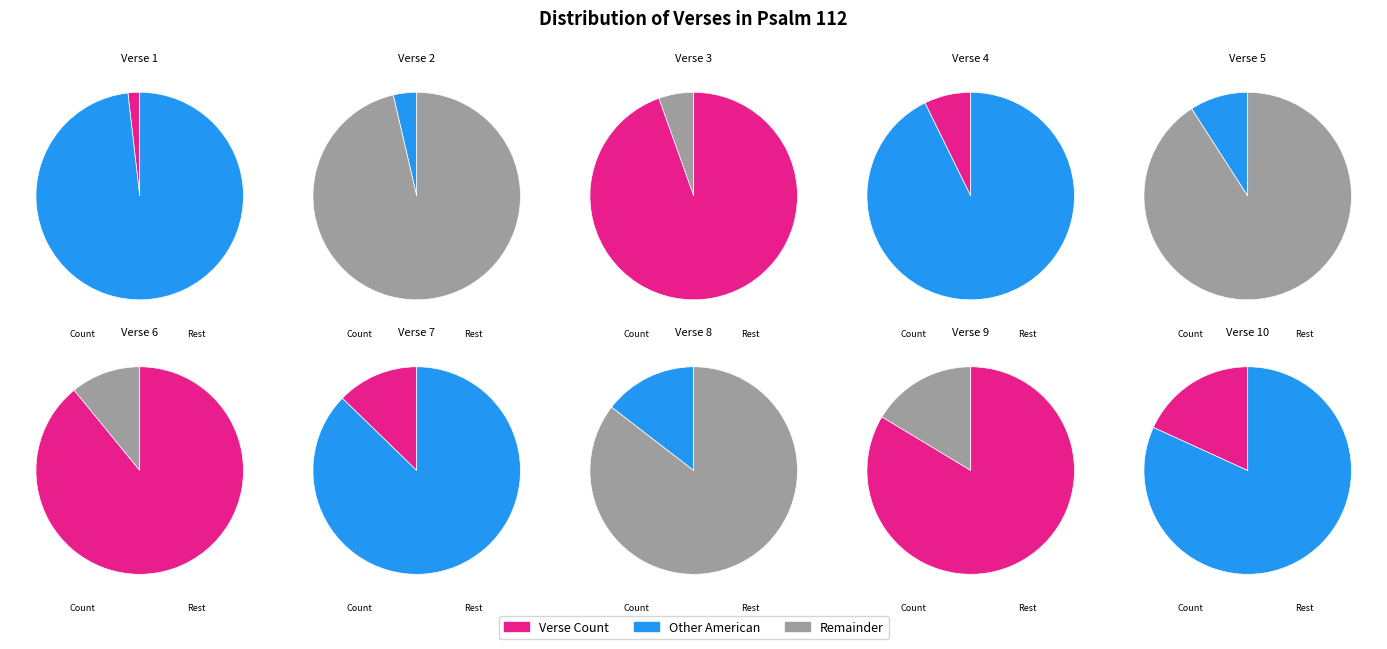

What is the change in value from Verse 3 to Verse 7?

+4